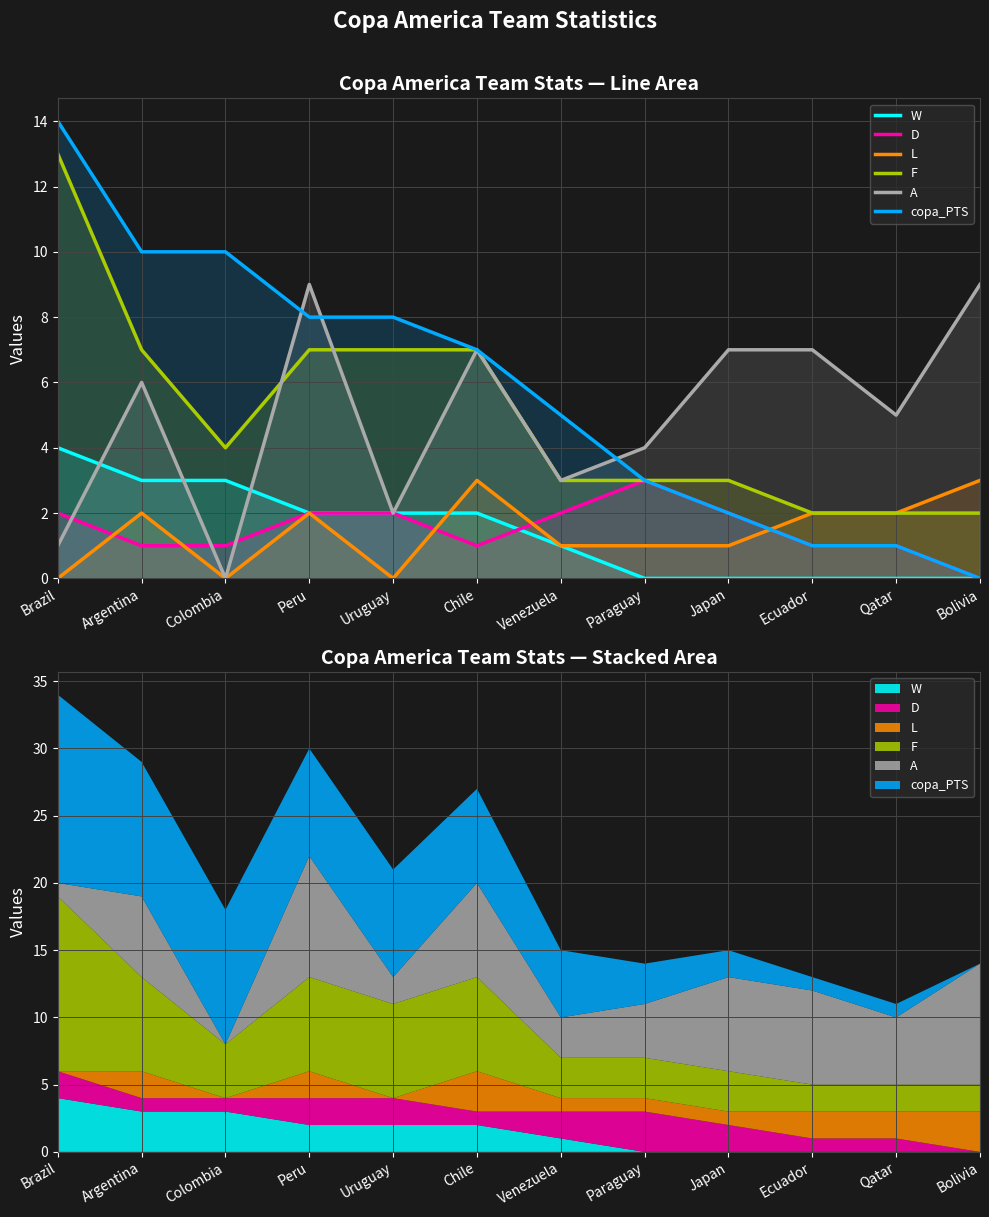

What is the difference between the L values at Venezuela and Chile?

2